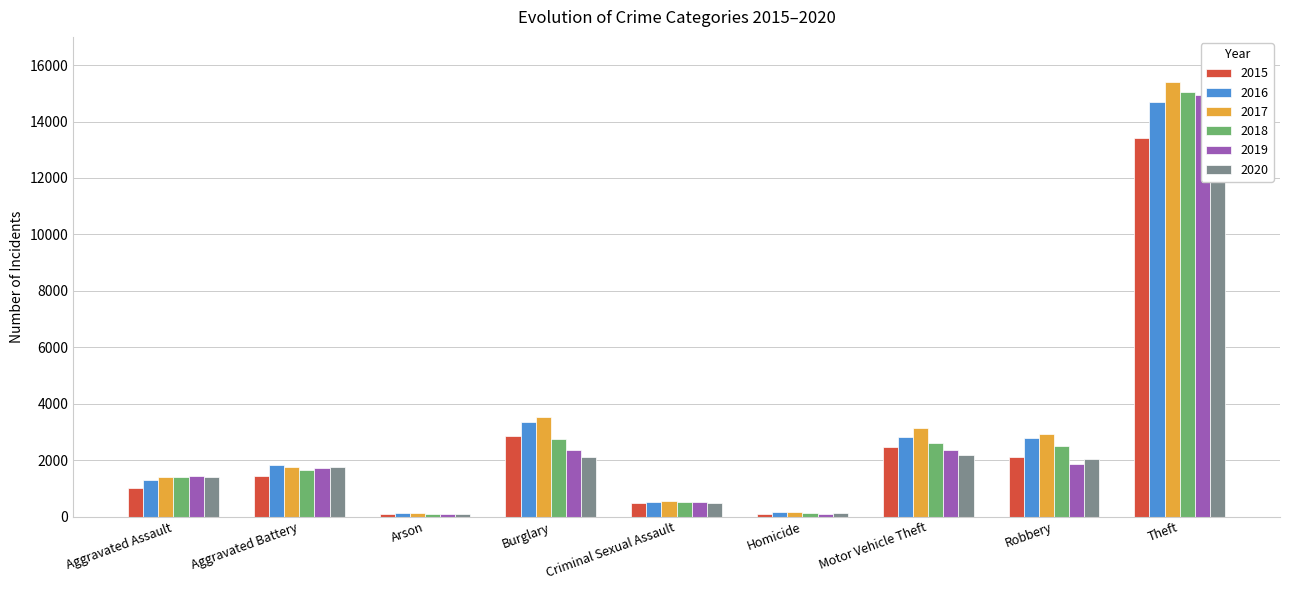

What is the greatest value displayed?

15413